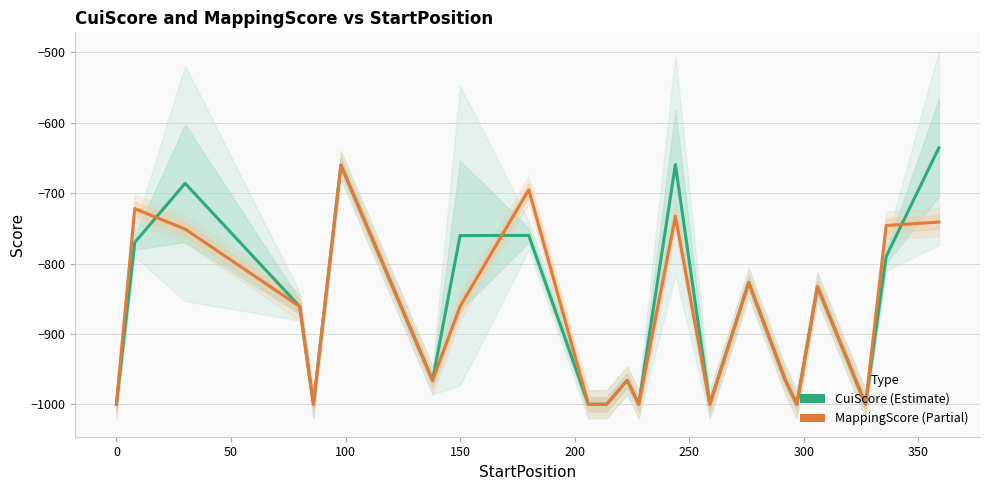

Reading left to right, transcribe all the data shown in this chart.

CuiScore: -1000.0	-770.0	-686.0	-861.0	-1000.0	-660.0	-966.0	-760.2	-760.0	-1000.0	-1000.0	-966.0	-1000.0	-659.3	-1000.0	-827.0	-966.0	-1000.0	-833.0	-1000.0	-790.0	-635.5
MappingScore: -1000.0	-722.0	-751.0	-861.0	-1000.0	-660.0	-966.0	-861.0	-695.0	-1000.0	-1000.0	-966.0	-1000.0	-733.0	-1000.0	-827.0	-966.0	-1000.0	-833.0	-1000.0	-746.0	-741.0